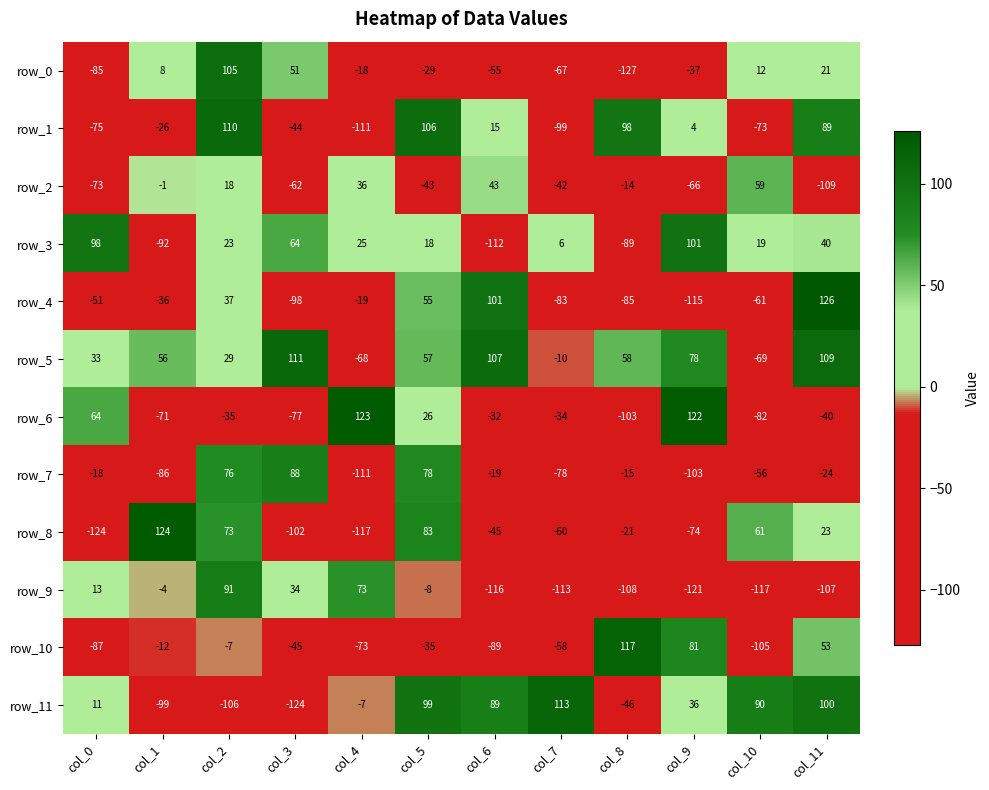

What is the difference between the highest and lowest values at col_6?

223